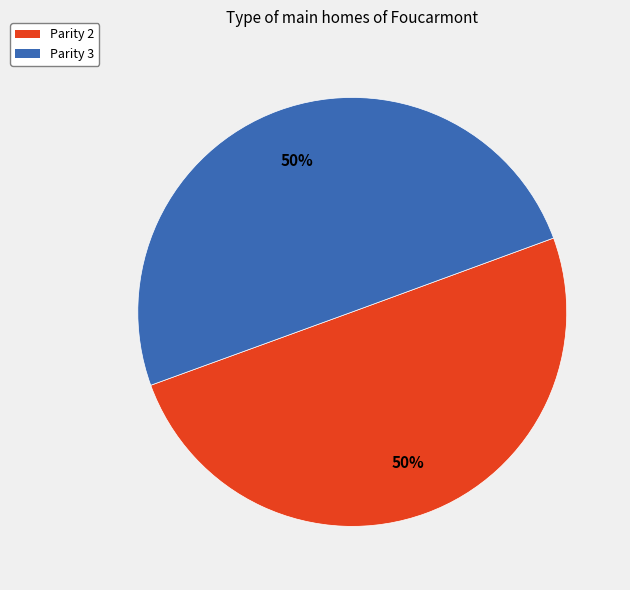

Is it true that Parity 3 is 44% of the pie?

False